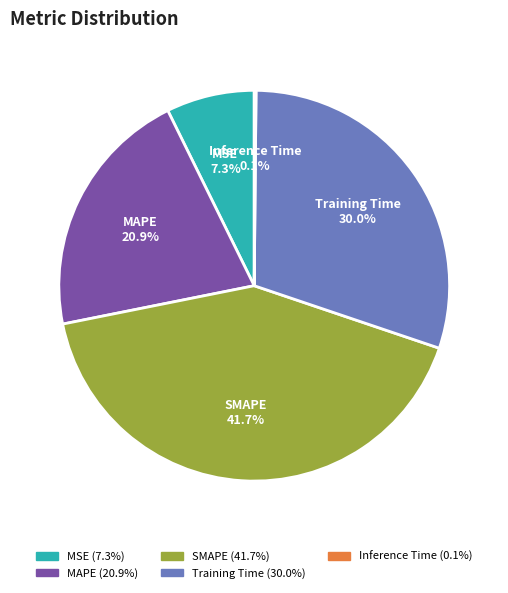

What percentage is NOT represented by SMAPE?

58.3%